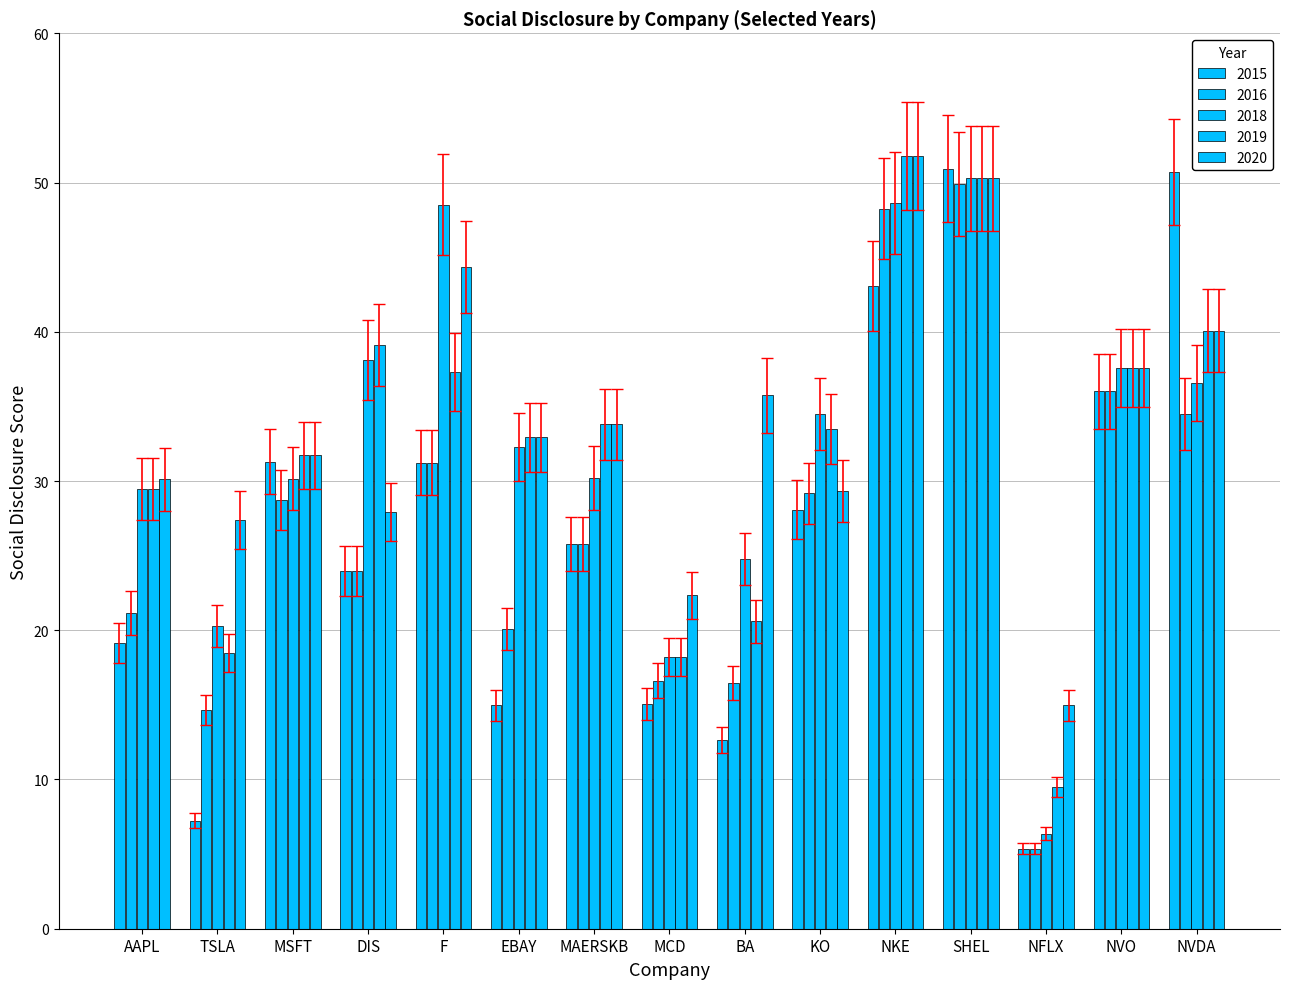

What is the difference between the maximum and minimum values in the 2020 series?

34.2